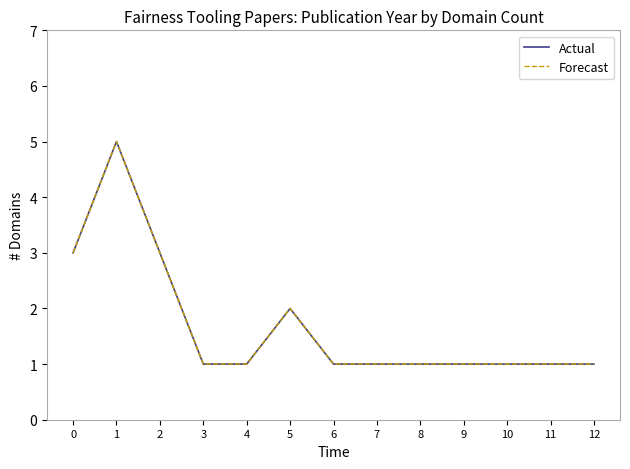

List the labels in order of Forecast value, largest first.

1, 0, 2, 5, 3, 4, 6, 7, 8, 9, 10, 11, 12